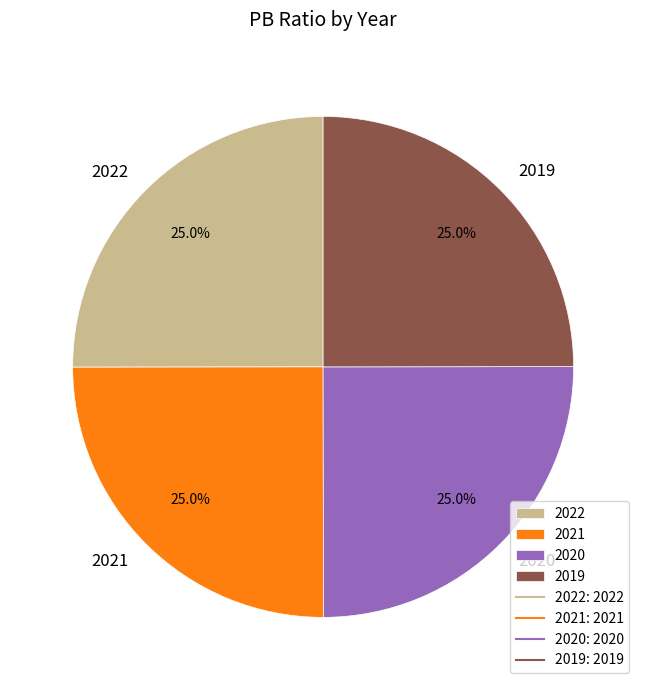

To the nearest percent, what is the average slice percentage?

25%